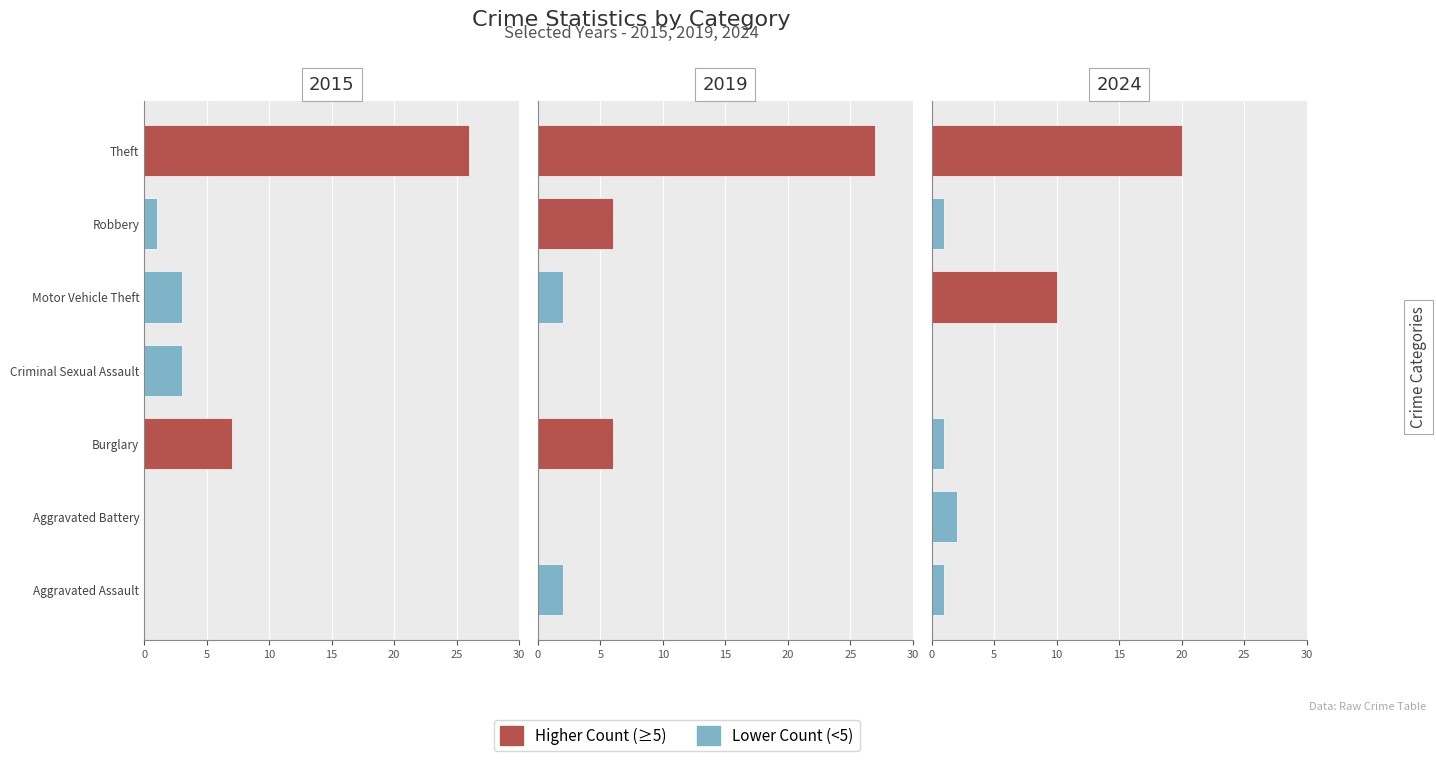

At Burglary, list the series in order from largest to smallest.

2015, 2019, 2024